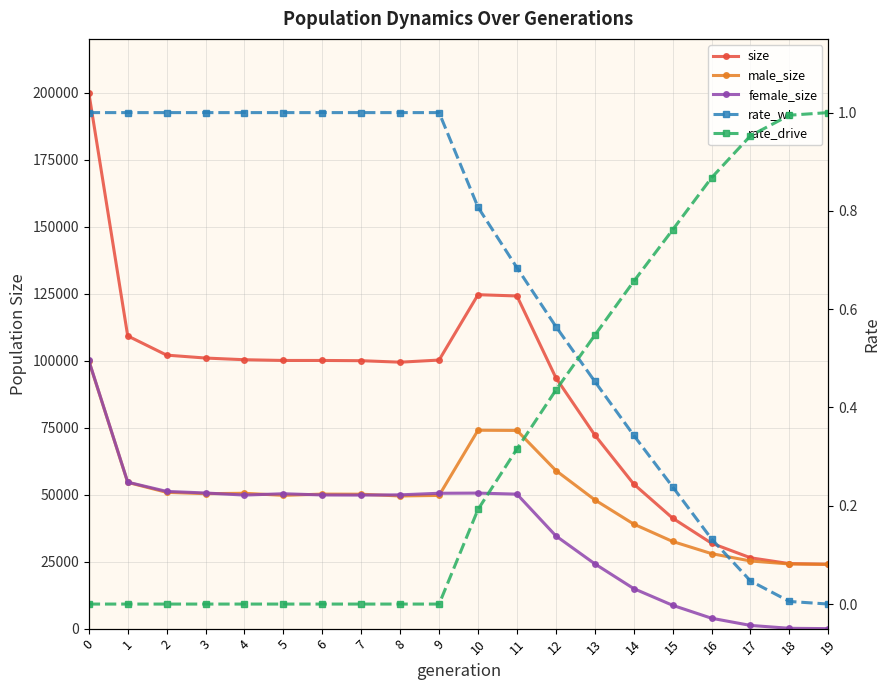

What is the difference between the highest and lowest values at 4?

100353.0